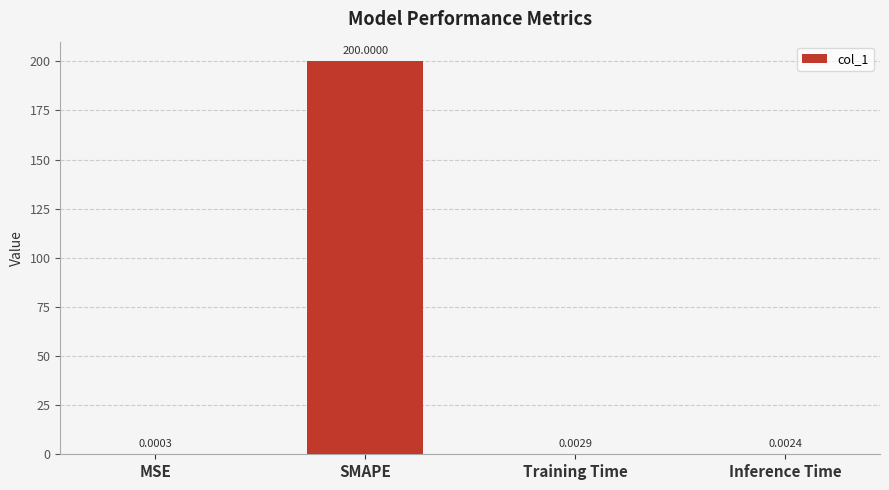

What is the sum of all values?

200.0